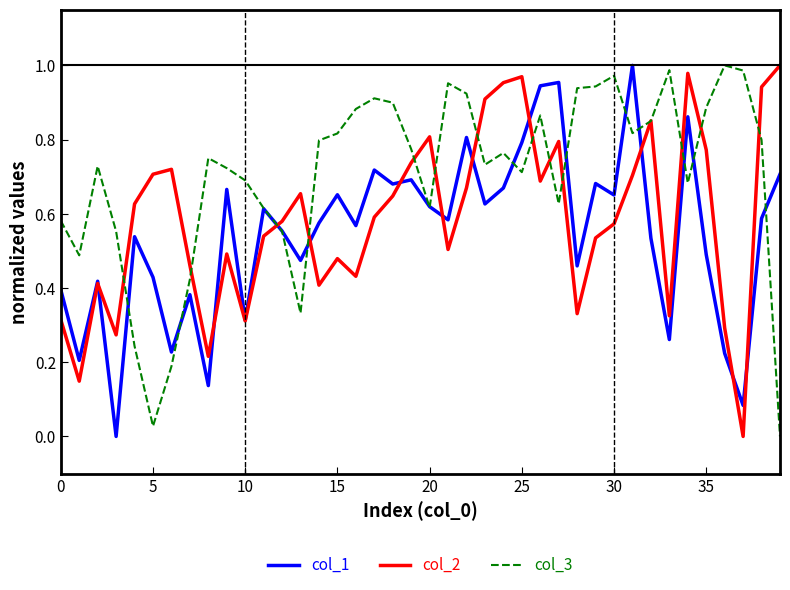

List the series in order of their overall mean, highest first.

col_3, col_2, col_1